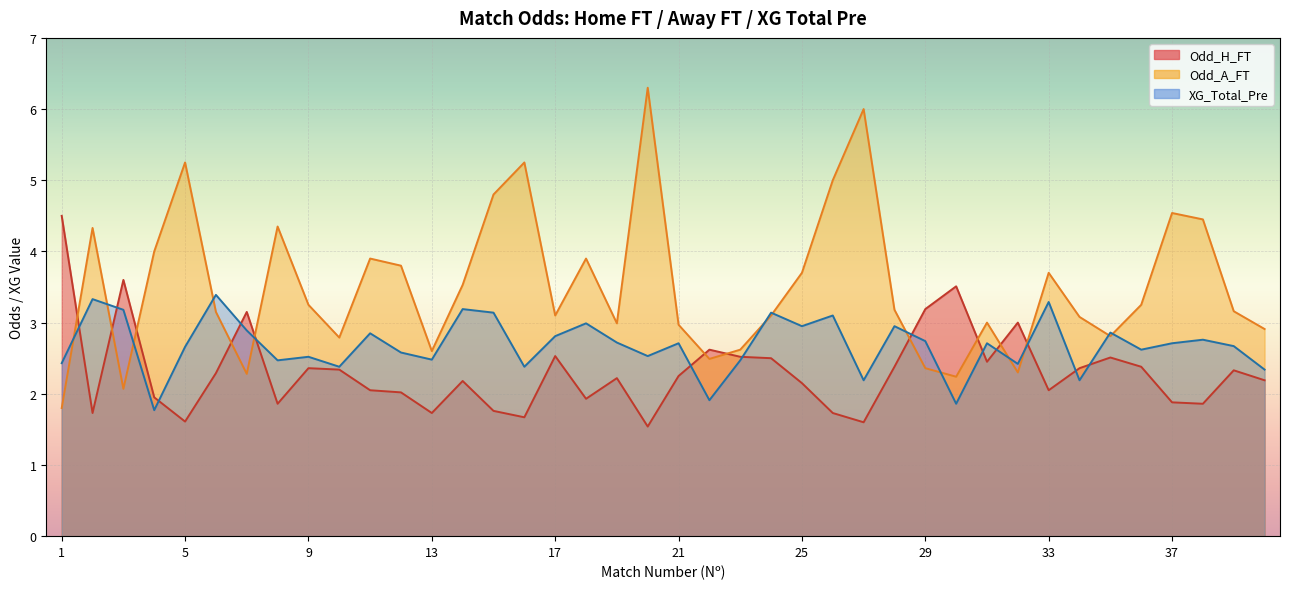

At 12, list the series in order from largest to smallest.

Odd_A_FT, Odd_H_FT